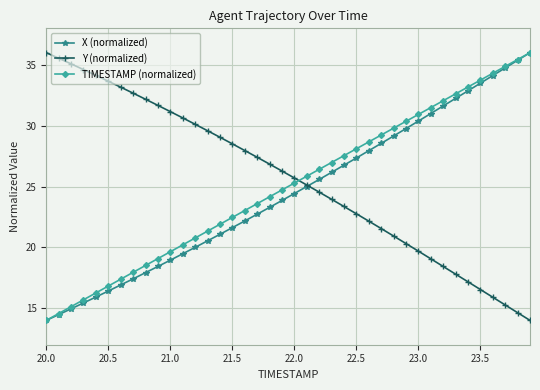

What is the value of the X (normalized) point at the 12th from the left?

19.5